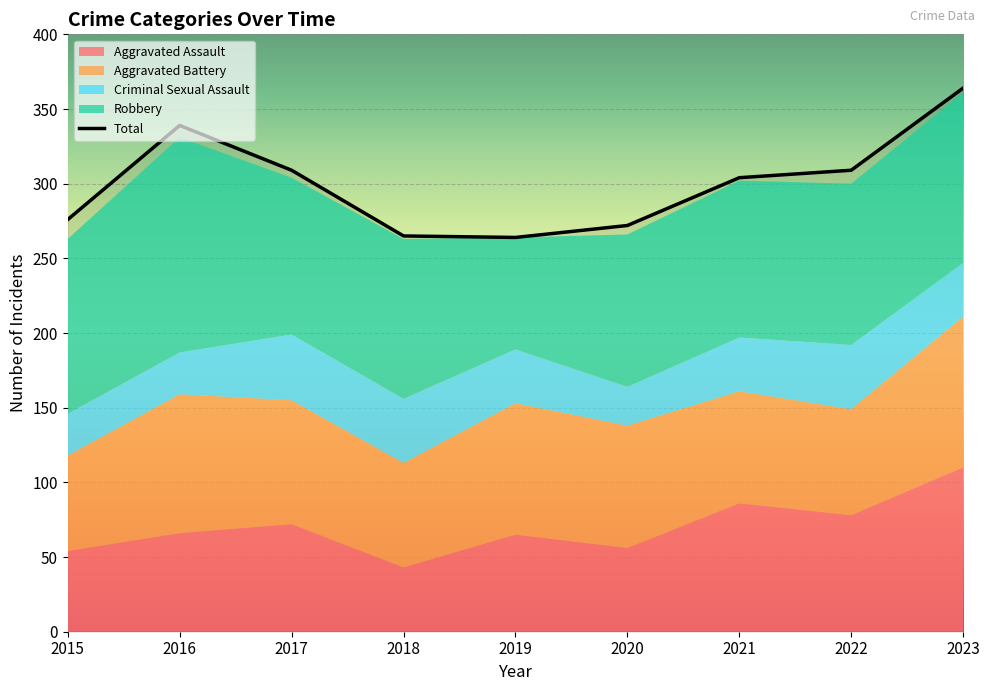

What is the sum of all Robbery values?

977